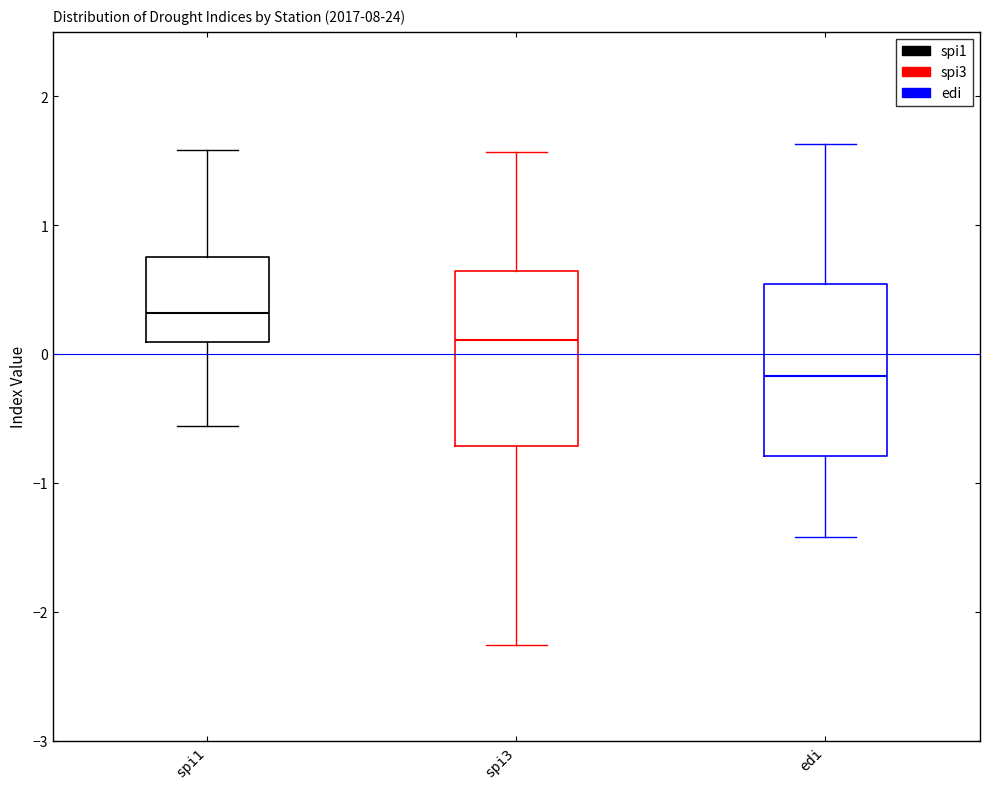

Where is the lower edge of the box for spi1 on the y-axis? The values are not printed on the chart, so give them approximately, as read against the axis.

0.1